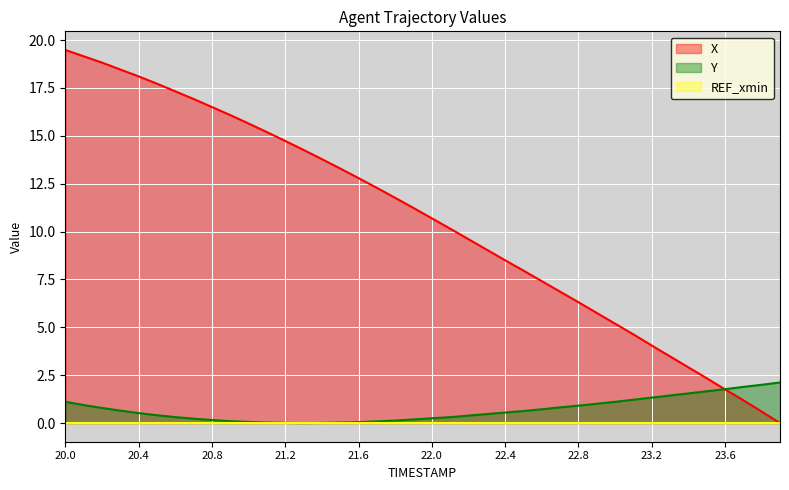

Which series has the largest total across all categories?

X